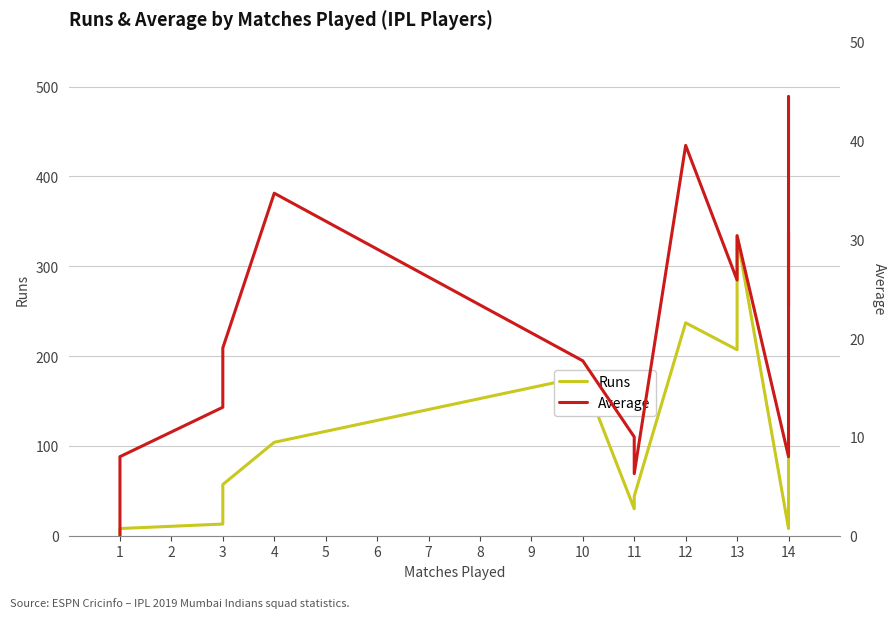

Which series changed the most between 14 and 14?

Runs